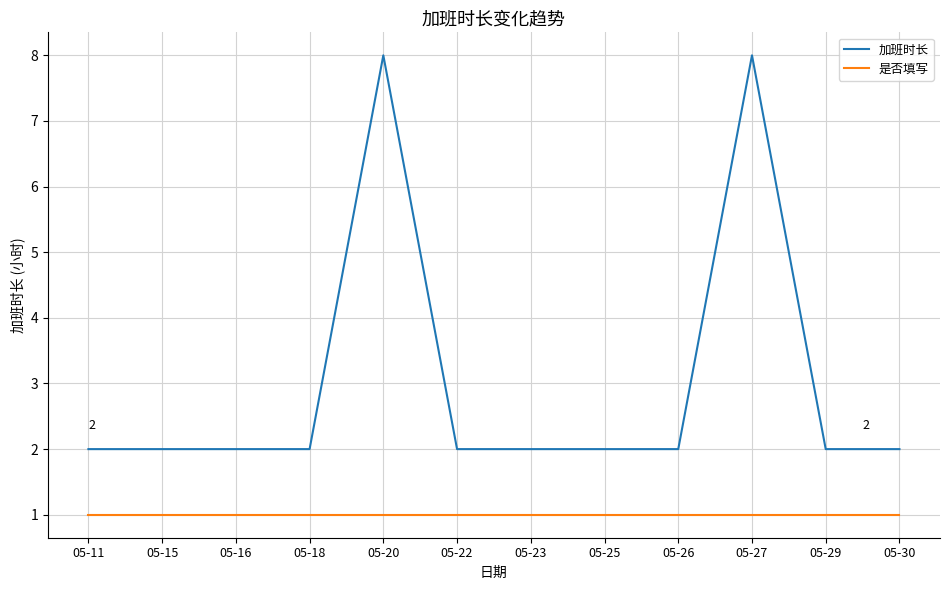

Reading left to right, transcribe all the data shown in this chart.

加班时长: 2	2	2	2	8	2	2	2	2	8	2	2
是否填写: 1	1	1	1	1	1	1	1	1	1	1	1